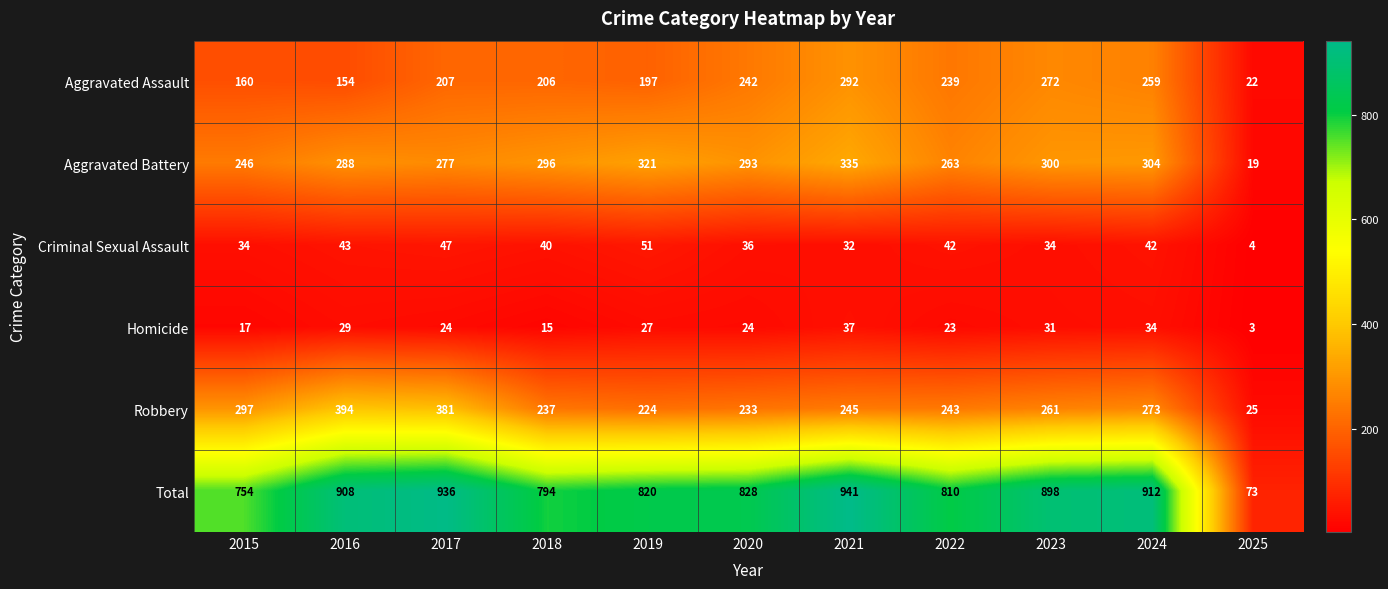

What is the sum of all Aggravated Battery values?

2942